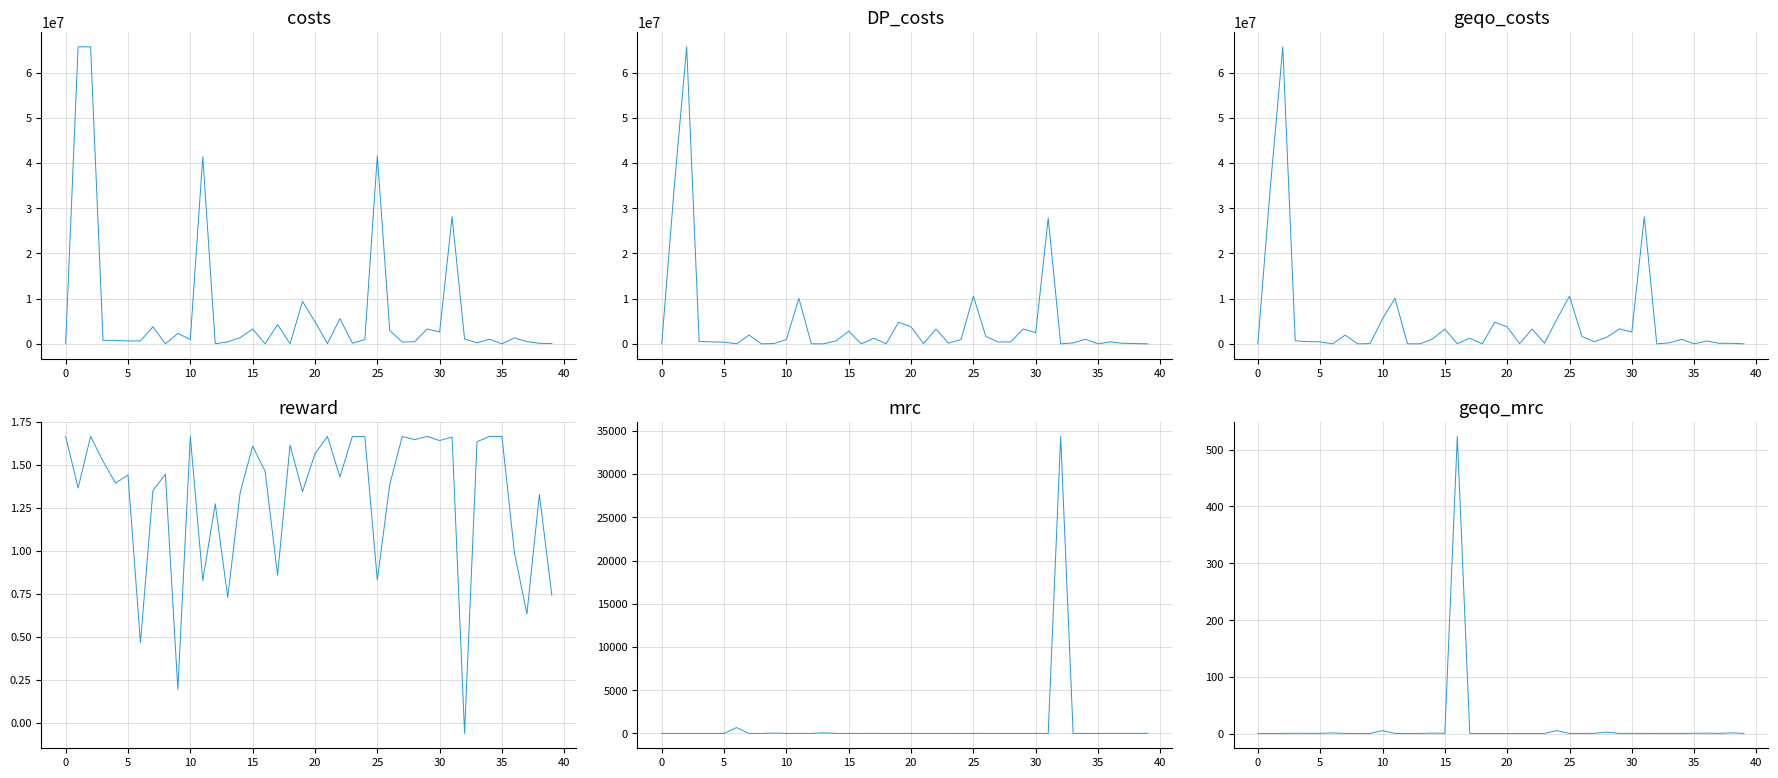

Which series has the largest range (max minus min)?

DP_costs